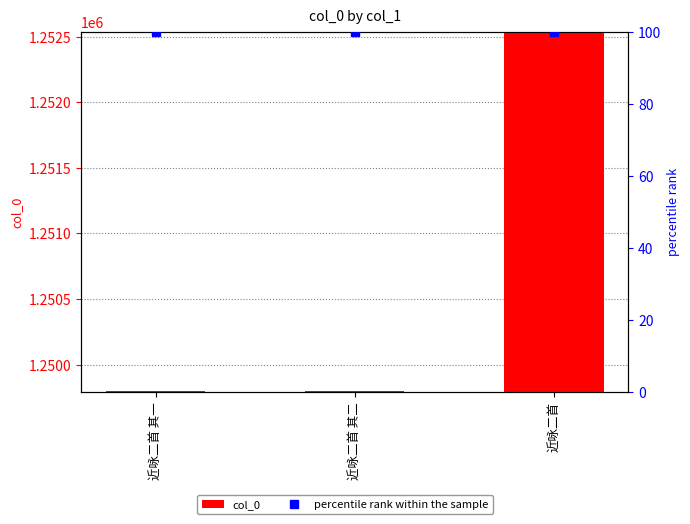

At which label is col_0 closest to 1251166?

近咏二首 其二